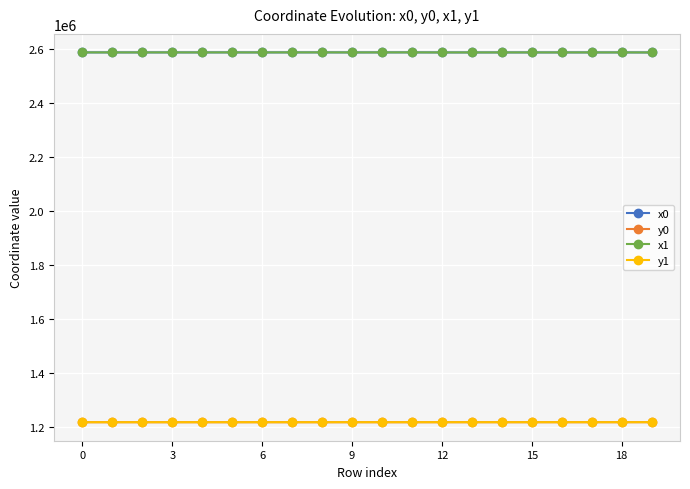

True or false: y1 and x0 cross at least once.

False